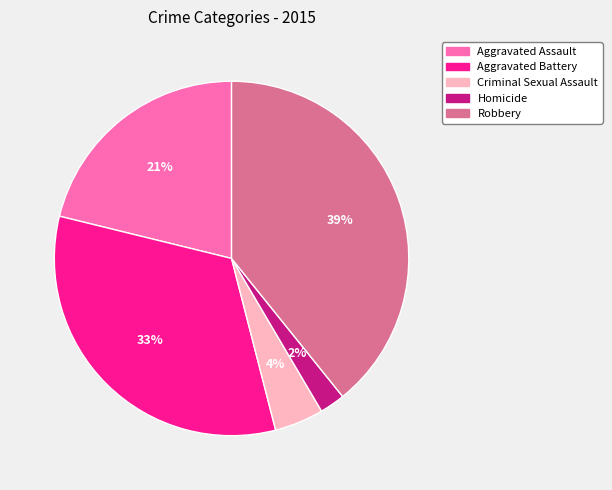

Which has a higher value, Robbery or Aggravated Battery?

Robbery